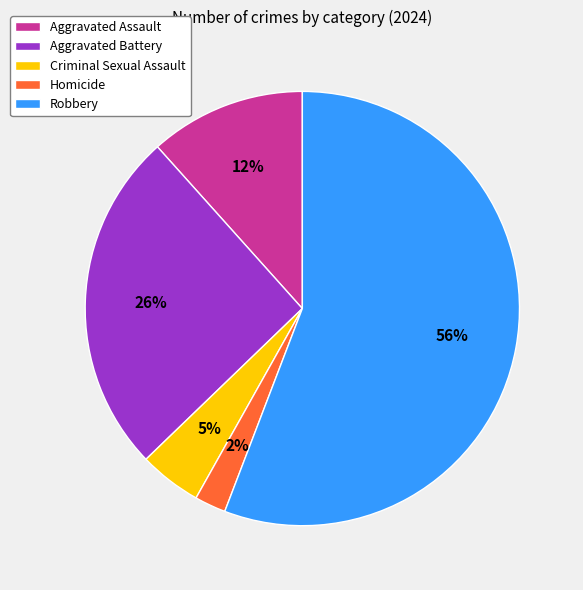

Rank the categories by value from lowest to highest.

Homicide, Criminal Sexual Assault, Aggravated Assault, Aggravated Battery, Robbery